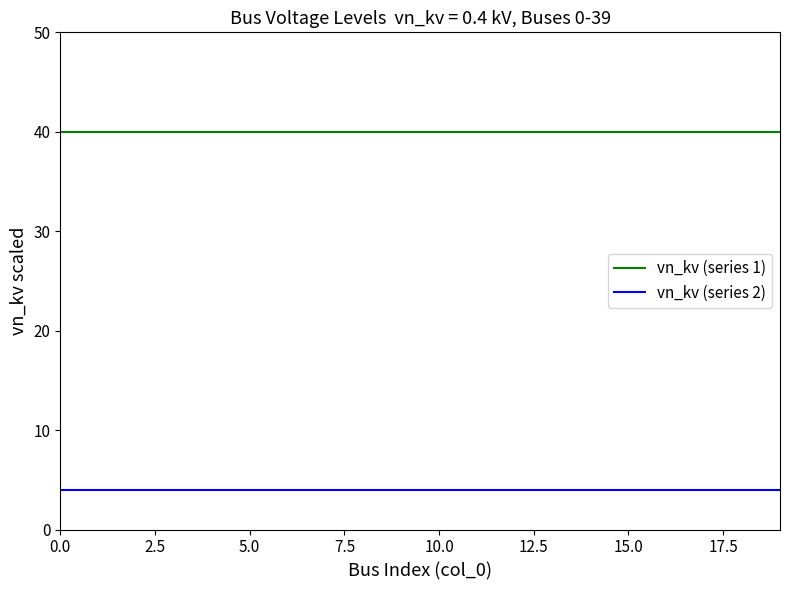

Which series has the largest total across all categories?

vn_kv (series 1)